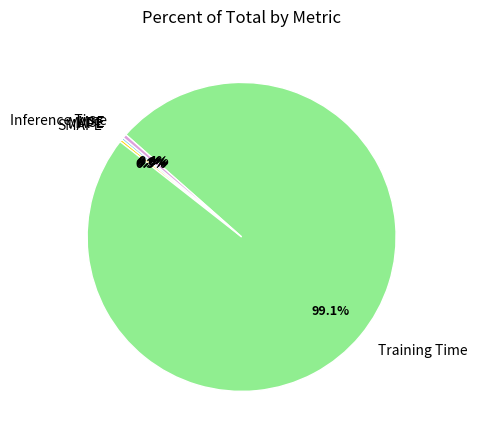

To the nearest percent, what is the difference between the largest and smallest slice percentages?

99%